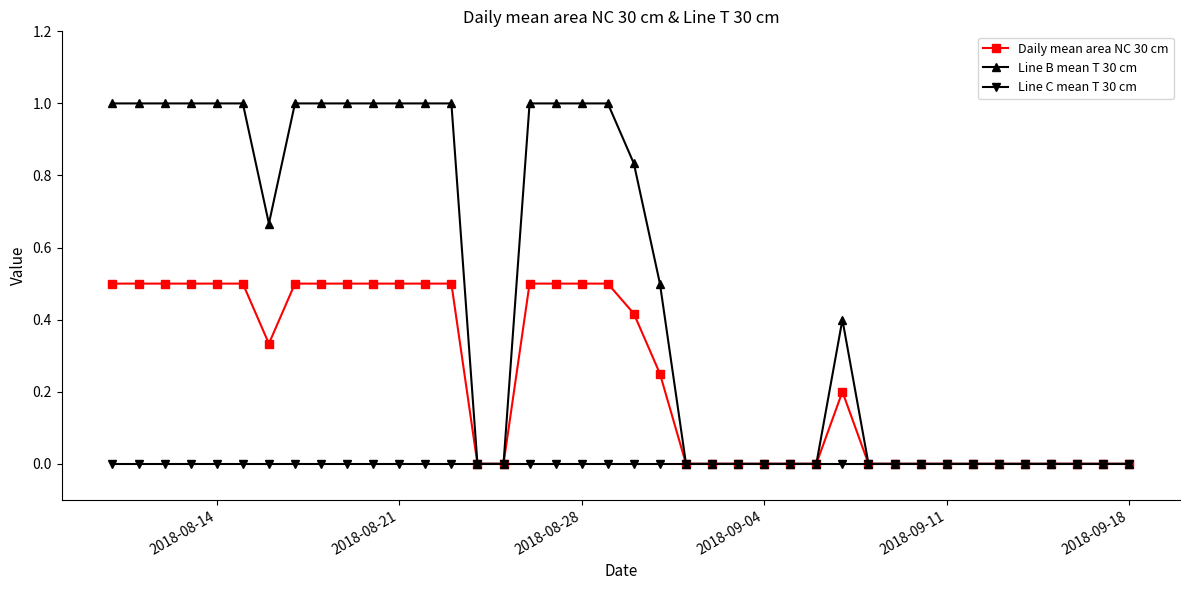

List the series in order of their peak value, lowest first.

Line C mean T 30 cm, Daily mean area NC 30 cm, Line B mean T 30 cm